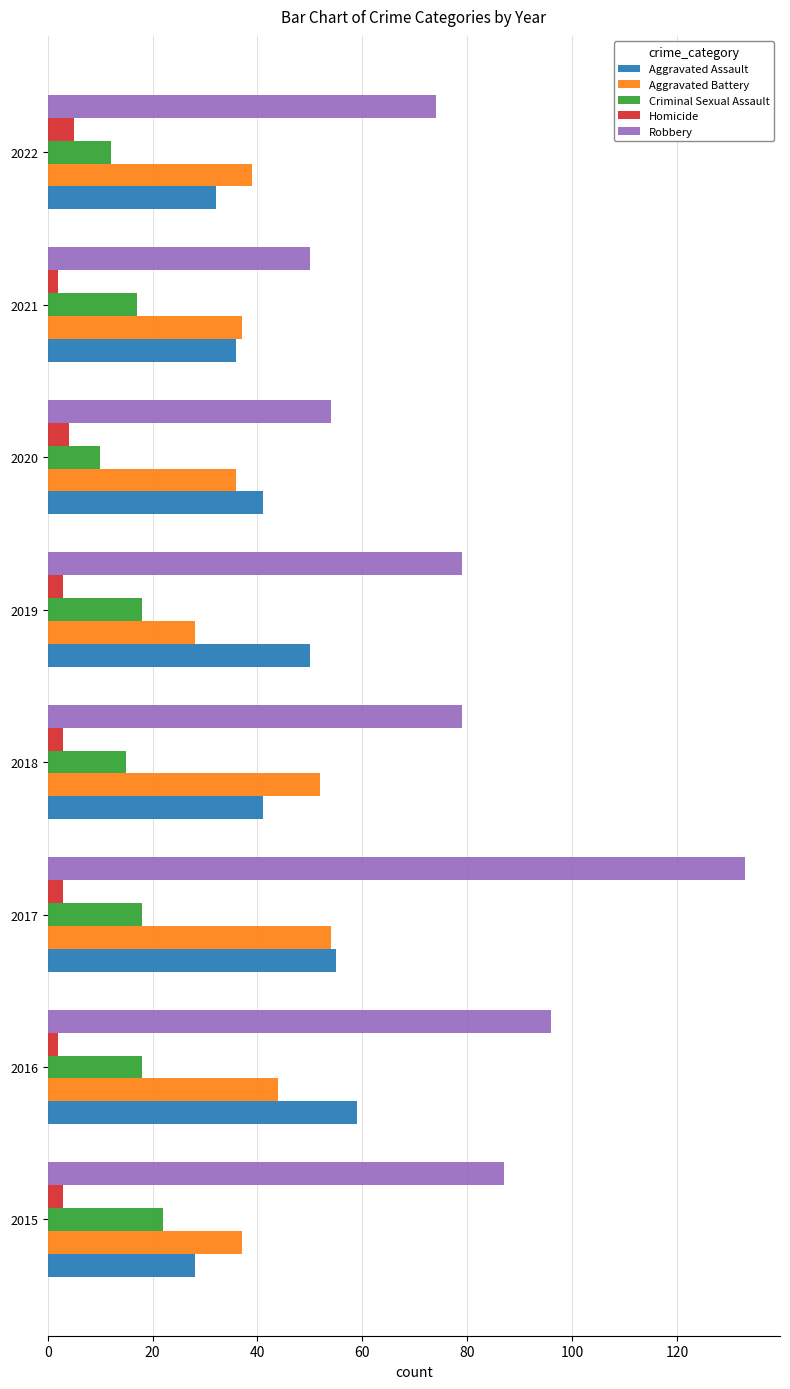

Which category has the lowest value in the Aggravated Assault series?

2015